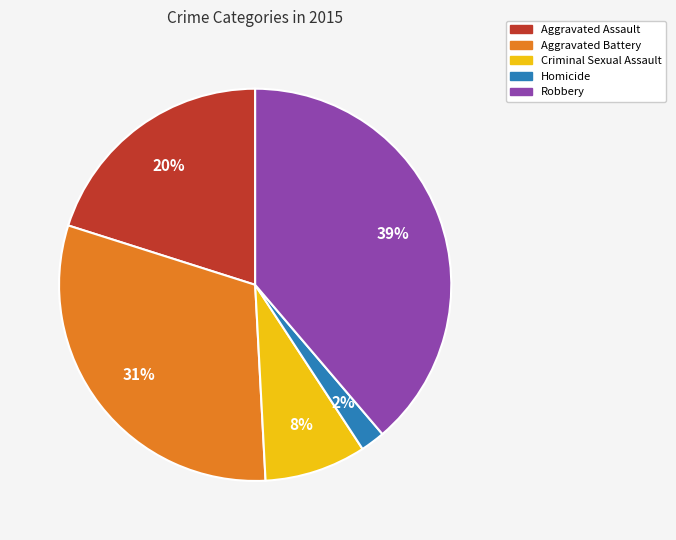

To the nearest percent, what is the difference between the largest and smallest slice percentages?

37%